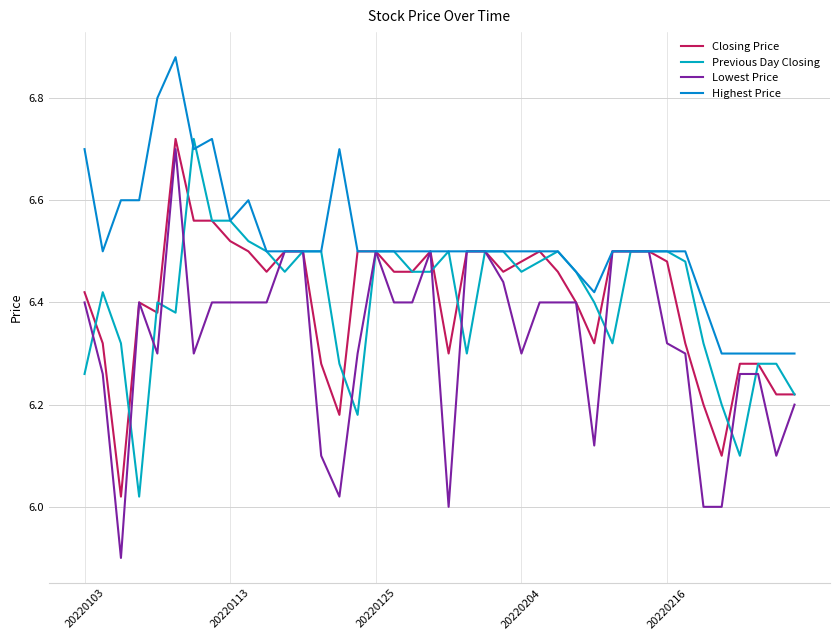

Does the chart display data point markers on the line(s)?

No